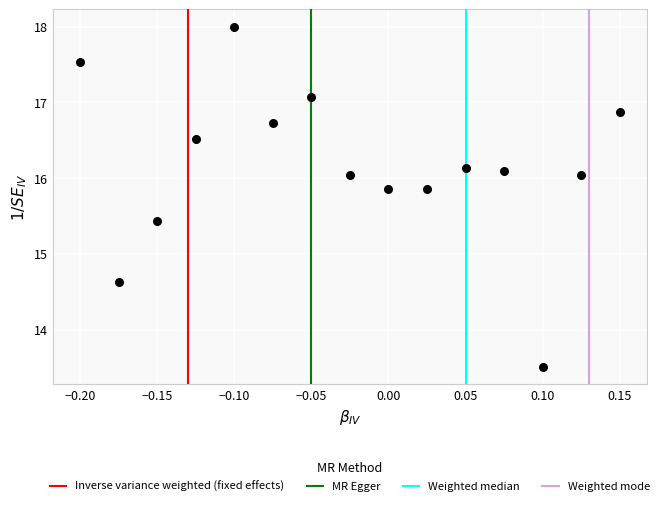

What is the range of Y values (max minus min)?

4.5